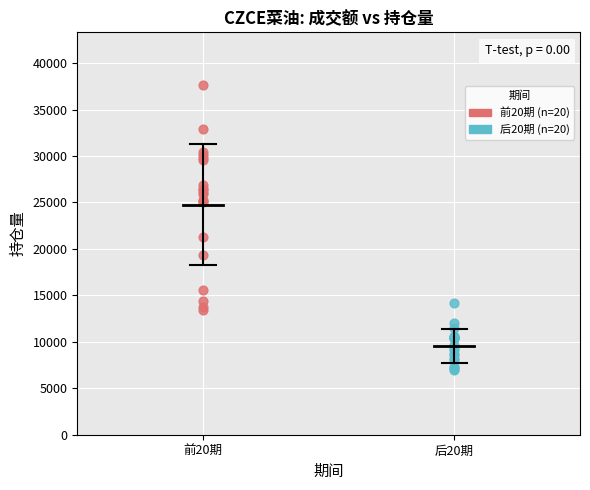

What are all the series names shown in the legend?

前20期 (n=20), 后20期 (n=20)